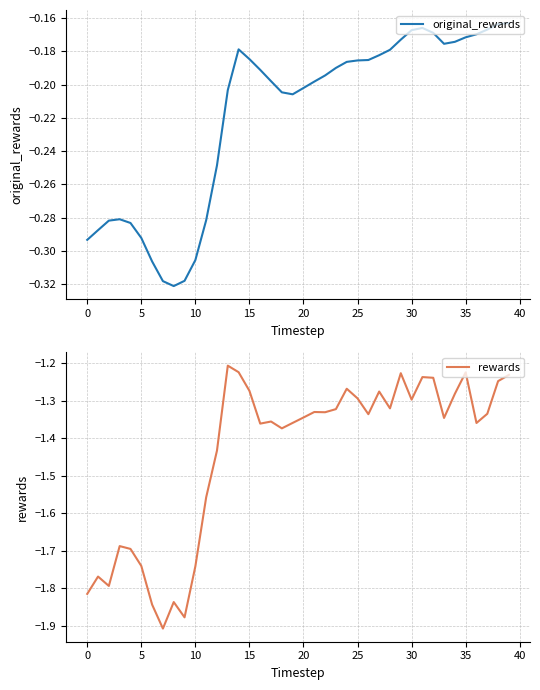

At 26, list the series in order from smallest to largest.

rewards, original_rewards